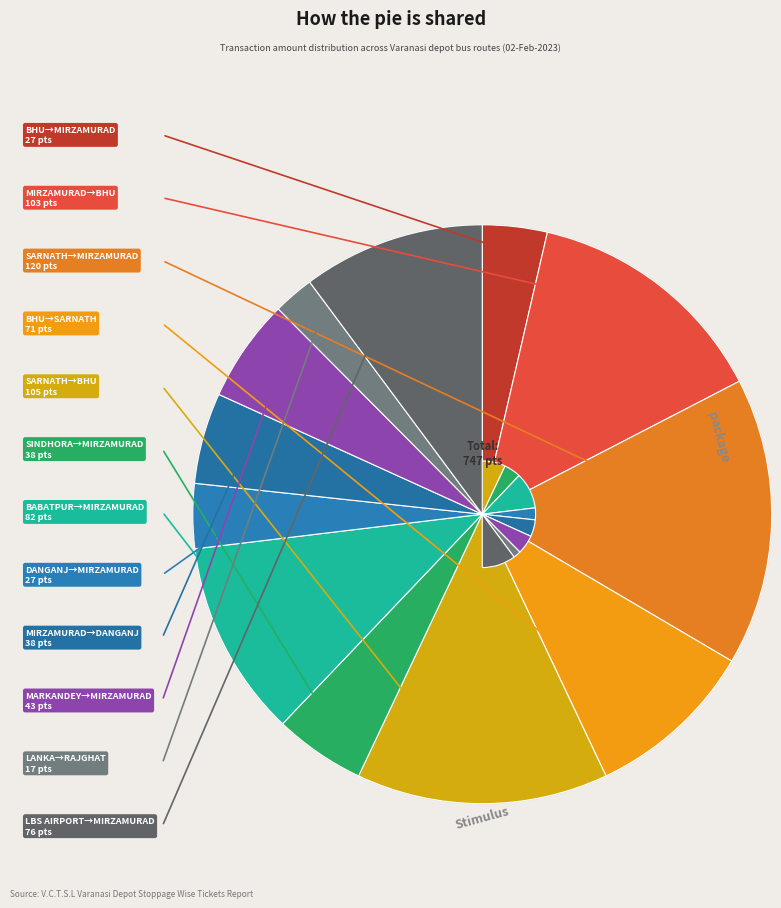

Do MIRZAMURAD to BHU CAMPUS and 22 together represent more than half of the pie?

No